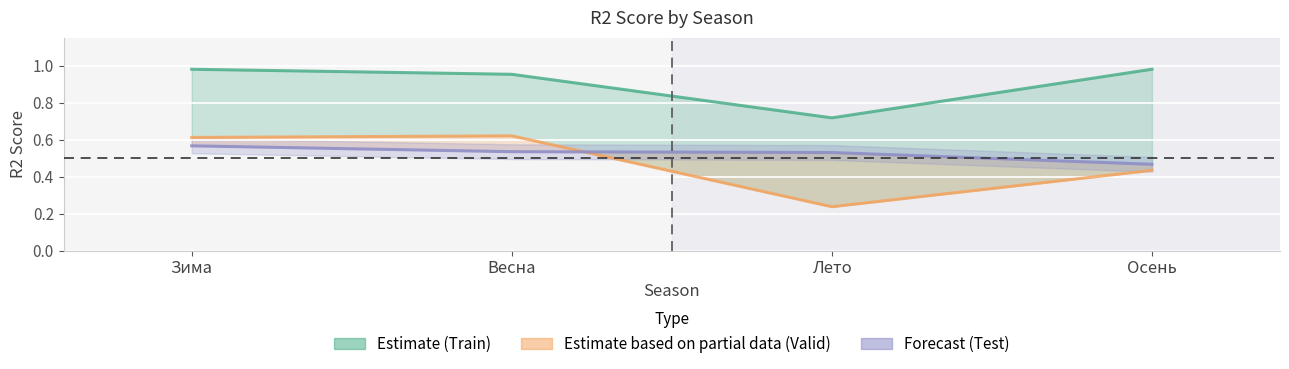

Reading right to left, what are all the values shown in this chart?

Train: Осень=1.0	Лето=0.7	Весна=1.0	Зима=1.0
Valid: Осень=0.4	Лето=0.2	Весна=0.6	Зима=0.6
Test: Осень=0.5	Лето=0.5	Весна=0.5	Зима=0.6